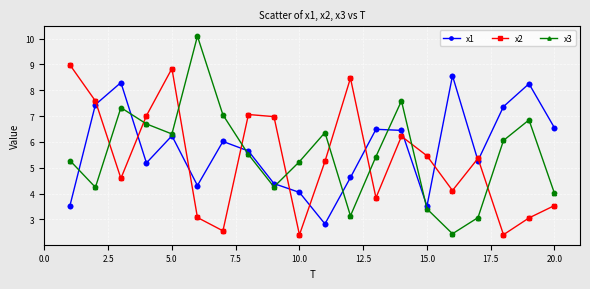

What is the value of the x1 point at the 19th from the left?

8.3